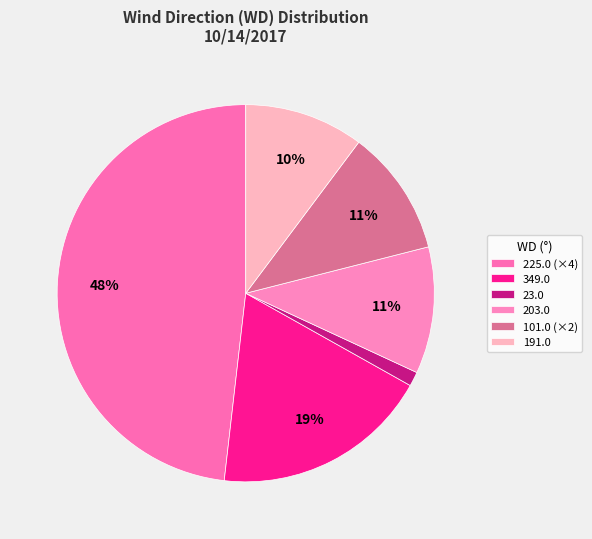

Which category has the smallest portion of the pie?

23.0